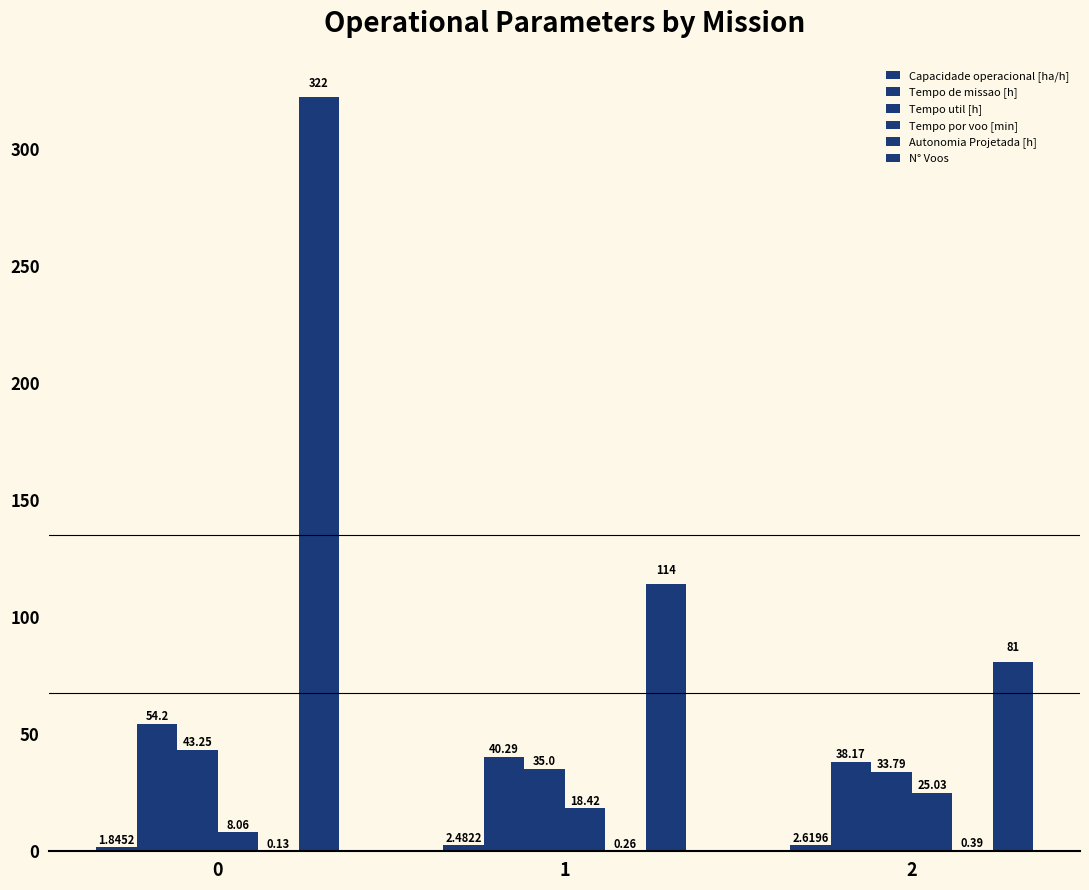

How many data points does each series have?

3